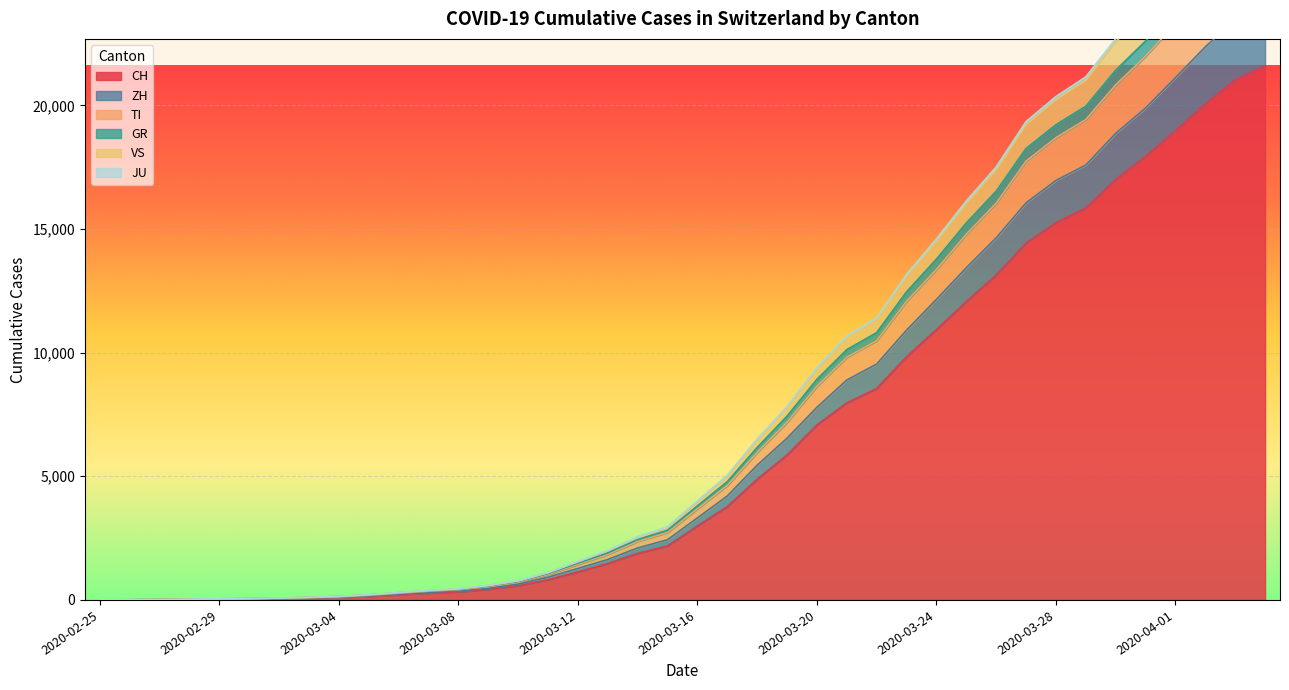

Reading right to left, extract all data points from this chart.

CH: 2020-04-04=21605	2020-04-03=21035	2020-04-02=20062	2020-04-01=18979	2020-03-31=17942	2020-03-30=17005	2020-03-29=15851	2020-03-28=15259	2020-03-27=14426	2020-03-26=13138	2020-03-25=12061	2020-03-24=10930	2020-03-23=9835	2020-03-22=8551	2020-03-21=7967	2020-03-20=7075	2020-03-19=5861	2020-03-18=4879	2020-03-17=3774	2020-03-16=2989	2020-03-15=2183	2020-03-14=1883	2020-03-13=1472	2020-03-12=1132	2020-03-11=817	2020-03-10=577	2020-03-09=426	2020-03-08=325	2020-03-07=278	2020-03-06=216	2020-03-05=141	2020-03-04=97	2020-03-03=70	2020-03-02=50	2020-03-01=36	2020-02-29=30	2020-02-28=20	2020-02-27=8	2020-02-26=4	2020-02-25=0
TI: 2020-04-04=26508	2020-04-03=25840	2020-04-02=24633	2020-04-01=23310	2020-03-31=21980	2020-03-30=20826	2020-03-29=19421	2020-03-28=18687	2020-03-27=17741	2020-03-26=16039	2020-03-25=14783	2020-03-24=13360	2020-03-23=12070	2020-03-22=10480	2020-03-21=9808	2020-03-20=8635	2020-03-19=7178	2020-03-18=5958	2020-03-17=4629	2020-03-16=3683	2020-03-15=2726	2020-03-14=2366	2020-03-13=1841	2020-03-12=1435	2020-03-11=1026	2020-03-10=714	2020-03-09=536	2020-03-08=414	2020-03-07=353	2020-03-06=273	2020-03-05=189	2020-03-04=125	2020-03-03=91	2020-03-02=64	2020-03-01=45	2020-02-29=38	2020-02-28=23	2020-02-27=11	2020-02-26=5	2020-02-25=0
GR: 2020-04-04=27188	2020-04-03=26518	2020-04-02=25288	2020-04-01=23945	2020-03-31=22597	2020-03-30=21417	2020-03-29=19963	2020-03-28=19214	2020-03-27=18254	2020-03-26=16526	2020-03-25=15241	2020-03-24=13779	2020-03-23=12456	2020-03-22=10807	2020-03-21=10119	2020-03-20=8918	2020-03-19=7430	2020-03-18=6162	2020-03-17=4781	2020-03-16=3801	2020-03-15=2819	2020-03-14=2439	2020-03-13=1906	2020-03-12=1488	2020-03-11=1070	2020-03-10=746	2020-03-09=564	2020-03-08=433	2020-03-07=371	2020-03-06=289	2020-03-05=204	2020-03-04=138	2020-03-03=101	2020-03-02=73	2020-03-01=51	2020-02-29=44	2020-02-28=29	2020-02-27=13	2020-02-26=7	2020-02-25=0
ZH: 2020-04-04=24066	2020-04-03=23463	2020-04-02=22362	2020-04-01=21115	2020-03-31=19889	2020-03-30=18864	2020-03-29=17584	2020-03-28=16960	2020-03-27=16053	2020-03-26=14638	2020-03-25=13429	2020-03-24=12151	2020-03-23=10908	2020-03-22=9535	2020-03-21=8892	2020-03-20=7786	2020-03-19=6540	2020-03-18=5447	2020-03-17=4203	2020-03-16=3315	2020-03-15=2433	2020-03-14=2101	2020-03-13=1635	2020-03-12=1272	2020-03-11=918	2020-03-10=639	2020-03-09=475	2020-03-08=365	2020-03-07=312	2020-03-06=245	2020-03-05=164	2020-03-04=112	2020-03-03=83	2020-03-02=60	2020-03-01=43	2020-02-29=36	2020-02-28=22	2020-02-27=10	2020-02-26=4	2020-02-25=0
JU: 2020-04-04=28760	2020-04-03=28052	2020-04-02=26771	2020-04-01=25372	2020-03-31=23948	2020-03-30=22689	2020-03-29=21145	2020-03-28=20350	2020-03-27=19336	2020-03-26=17500	2020-03-25=16126	2020-03-24=14589	2020-03-23=13153	2020-03-22=11403	2020-03-21=10671	2020-03-20=9398	2020-03-19=7815	2020-03-18=6506	2020-03-17=5035	2020-03-16=3998	2020-03-15=2953	2020-03-14=2555	2020-03-13=1999	2020-03-12=1553	2020-03-11=1107	2020-03-10=775	2020-03-09=588	2020-03-08=450	2020-03-07=383	2020-03-06=299	2020-03-05=213	2020-03-04=144	2020-03-03=106	2020-03-02=77	2020-03-01=54	2020-02-29=46	2020-02-28=31	2020-02-27=14	2020-02-26=7	2020-02-25=0
VS: 2020-04-04=28606	2020-04-03=27903	2020-04-02=26622	2020-04-01=25227	2020-03-31=23808	2020-03-30=22561	2020-03-29=21018	2020-03-28=20231	2020-03-27=19222	2020-03-26=17400	2020-03-25=16034	2020-03-24=14507	2020-03-23=13084	2020-03-22=11342	2020-03-21=10617	2020-03-20=9354	2020-03-19=7779	2020-03-18=6474	2020-03-17=5006	2020-03-16=3973	2020-03-15=2934	2020-03-14=2537	2020-03-13=1982	2020-03-12=1541	2020-03-11=1100	2020-03-10=768	2020-03-09=581	2020-03-08=445	2020-03-07=378	2020-03-06=295	2020-03-05=209	2020-03-04=142	2020-03-03=104	2020-03-02=76	2020-03-01=53	2020-02-29=45	2020-02-28=30	2020-02-27=13	2020-02-26=7	2020-02-25=0